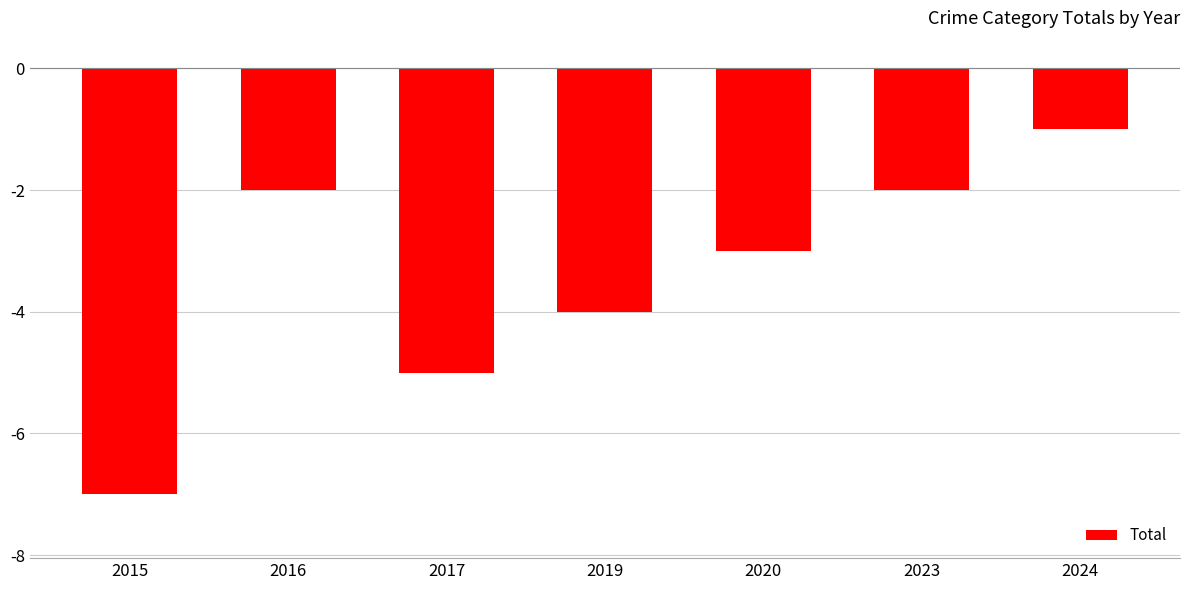

Is it true that the value at 2020 is -3?

True